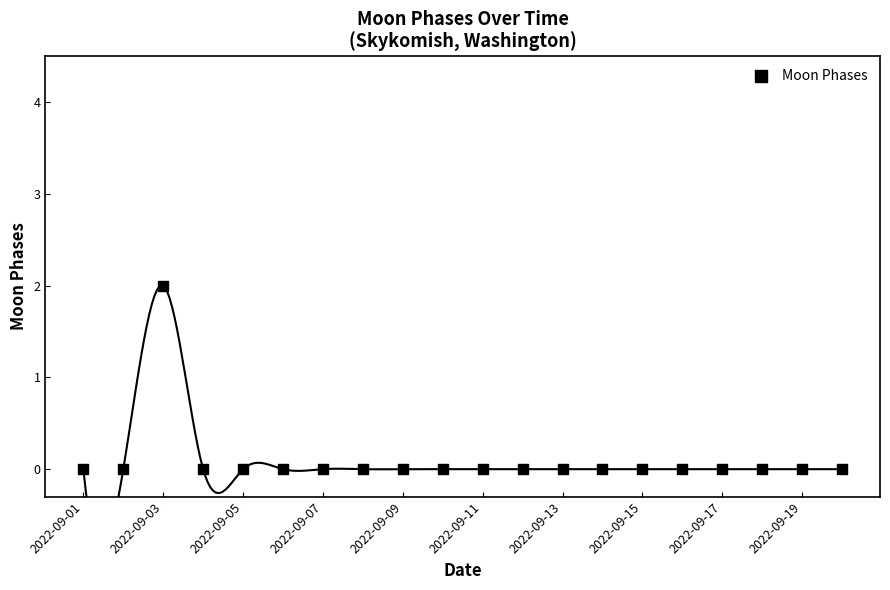

How many data points are displayed?

20